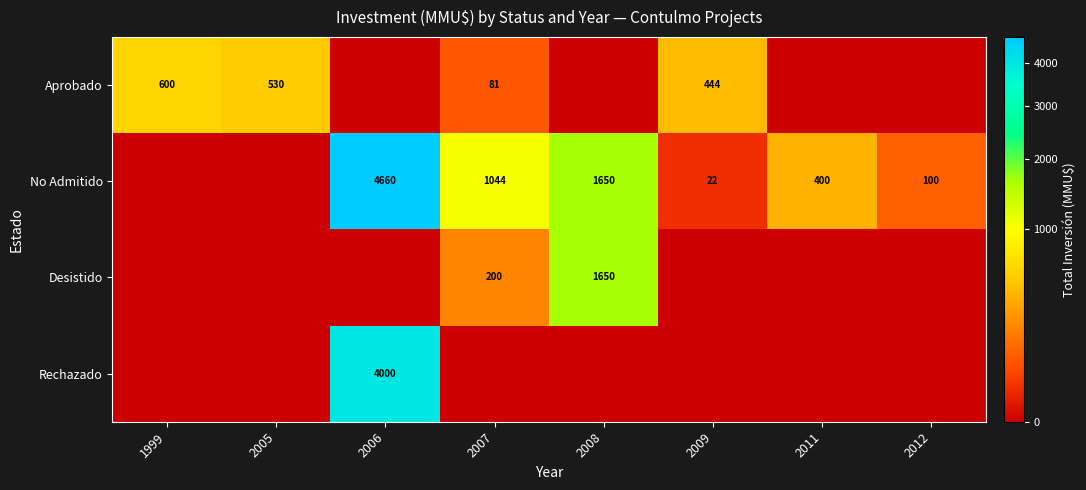

Is it true that No Admitido equals 147 at 2012?

False